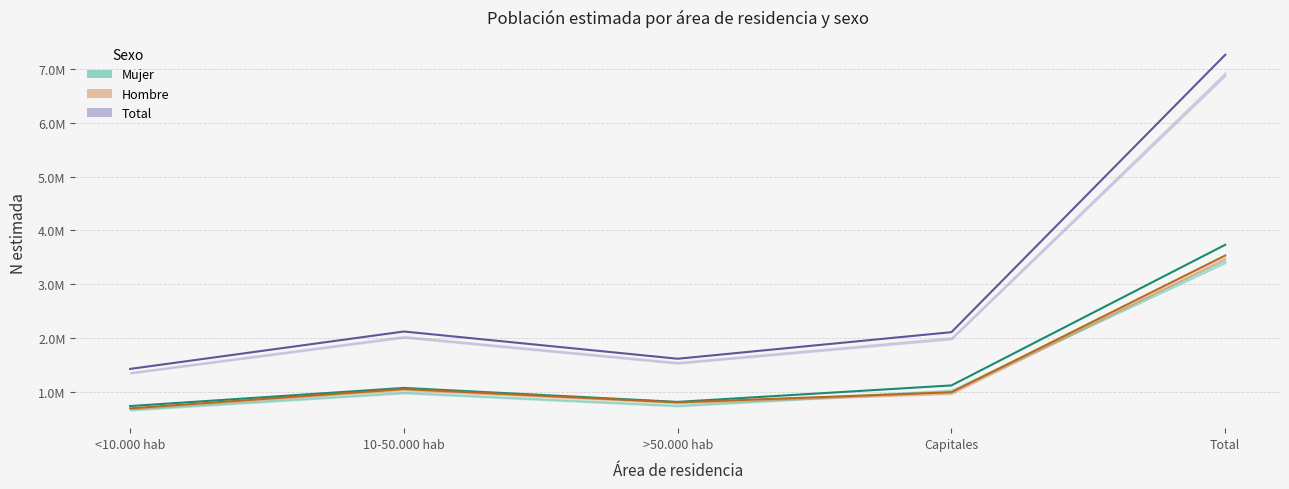

What is the total value across all series at >50.000 hab?

3226049